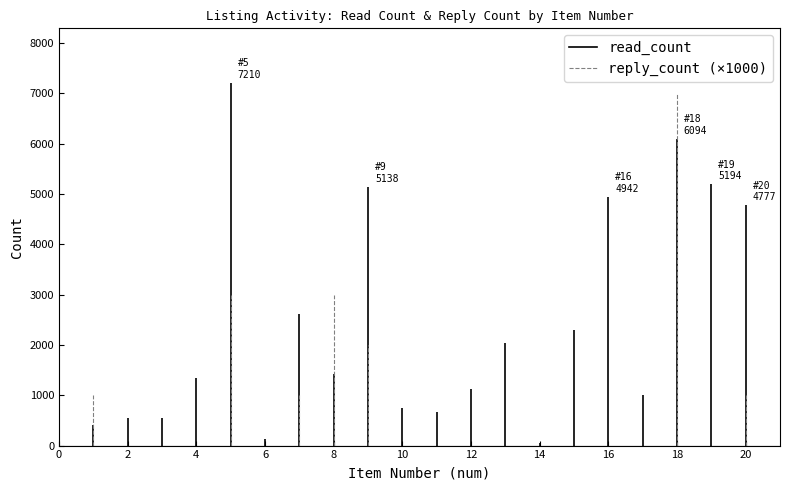

True or false: reply_count and read_count cross at least once.

False